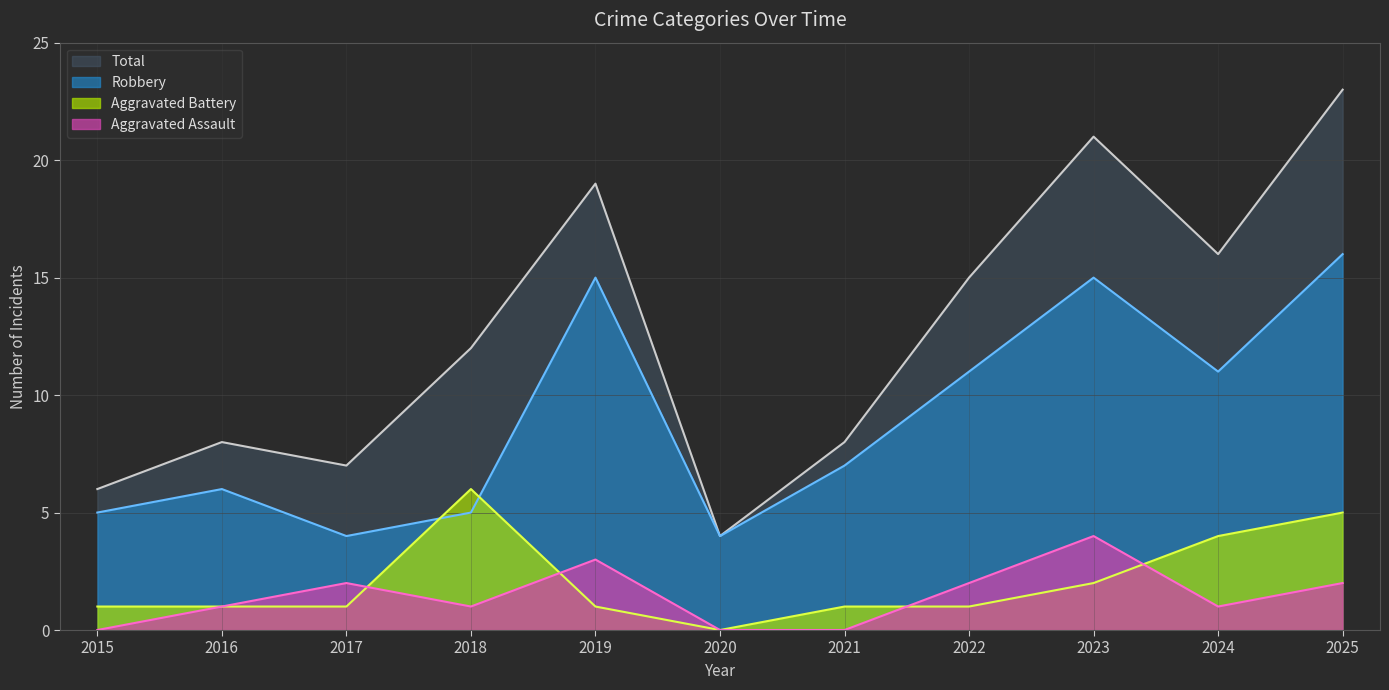

True or false: Robbery and Aggravated Assault intersect in this chart.

False